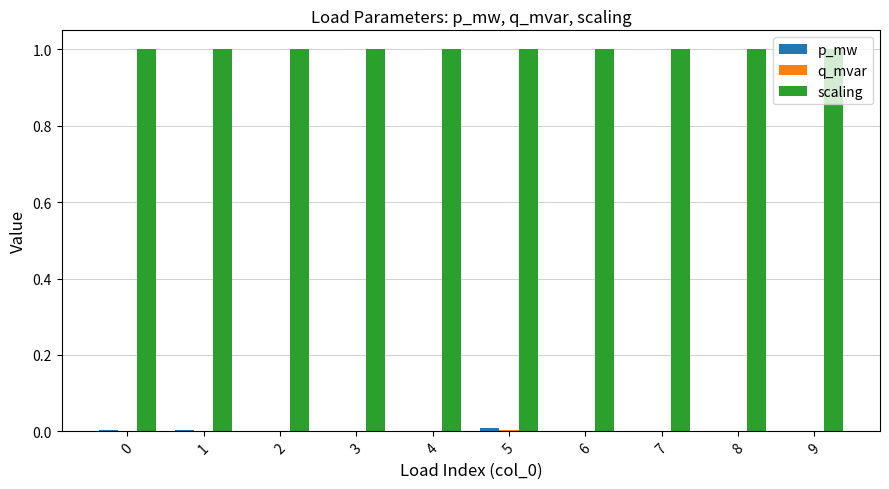

What is the greatest value displayed?

1.0